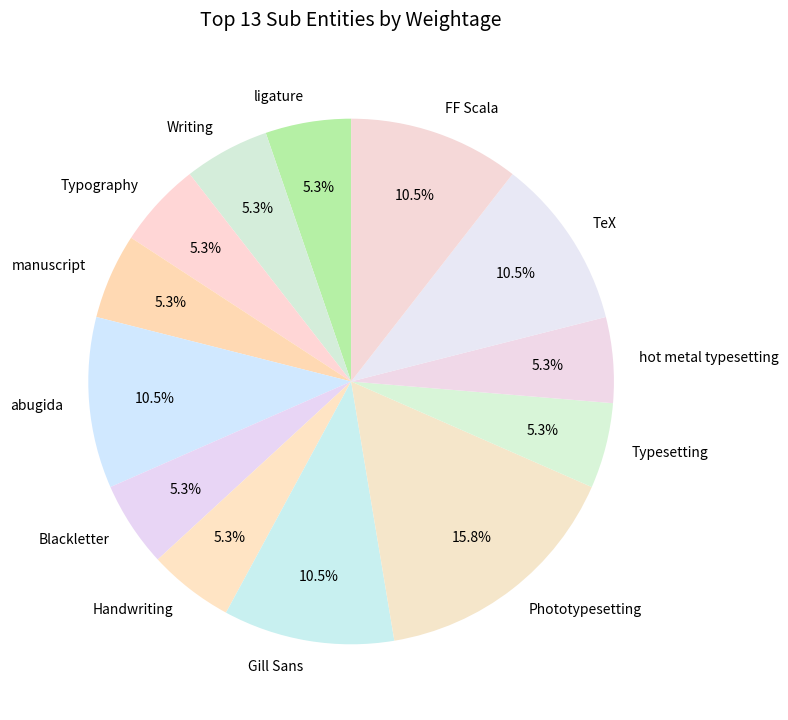

What is the largest slice in the pie chart?

Phototypesetting